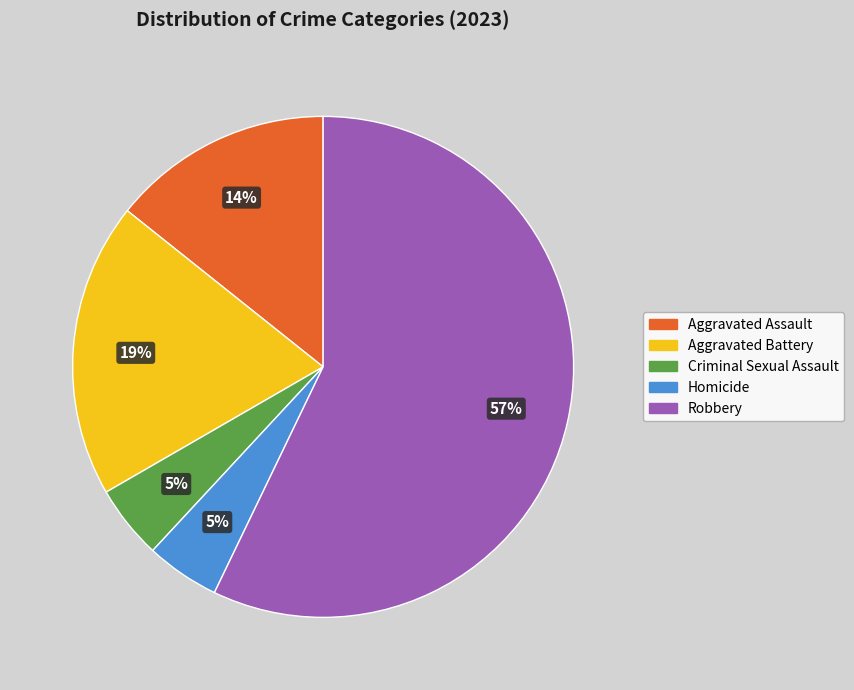

Approximately how many times larger is the value at Aggravated Battery compared to Robbery?

0.3